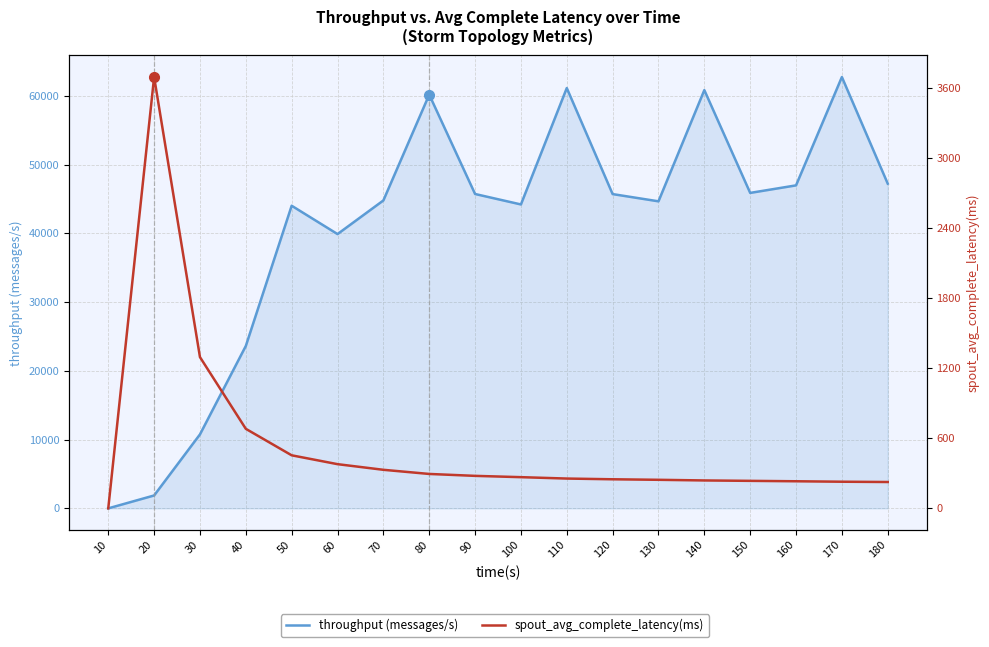

The throughput (messages/s) series shows 14587.6 at 50. True or false?

False